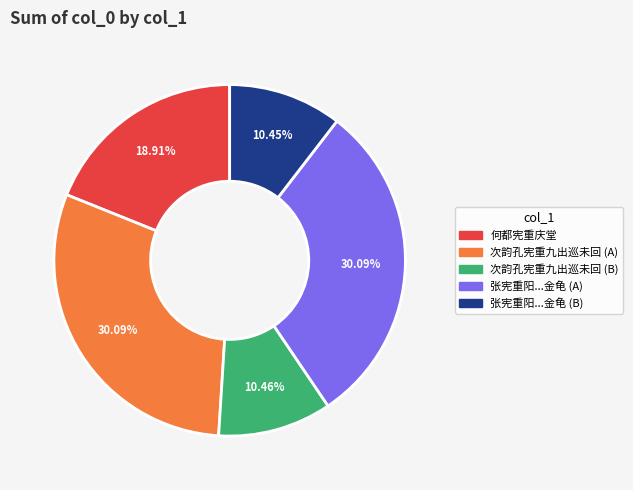

How many slices are in this pie chart?

5